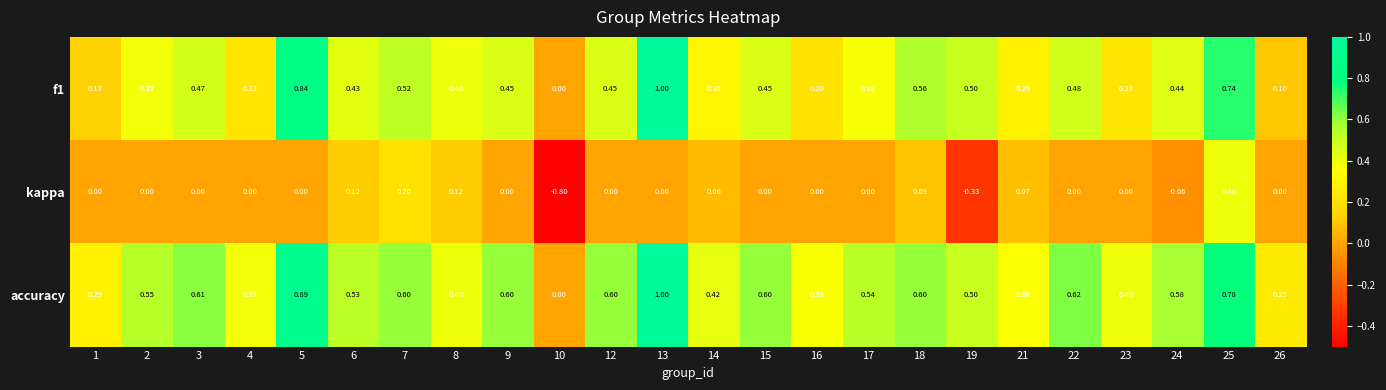

Which series has the largest range (max minus min)?

kappa